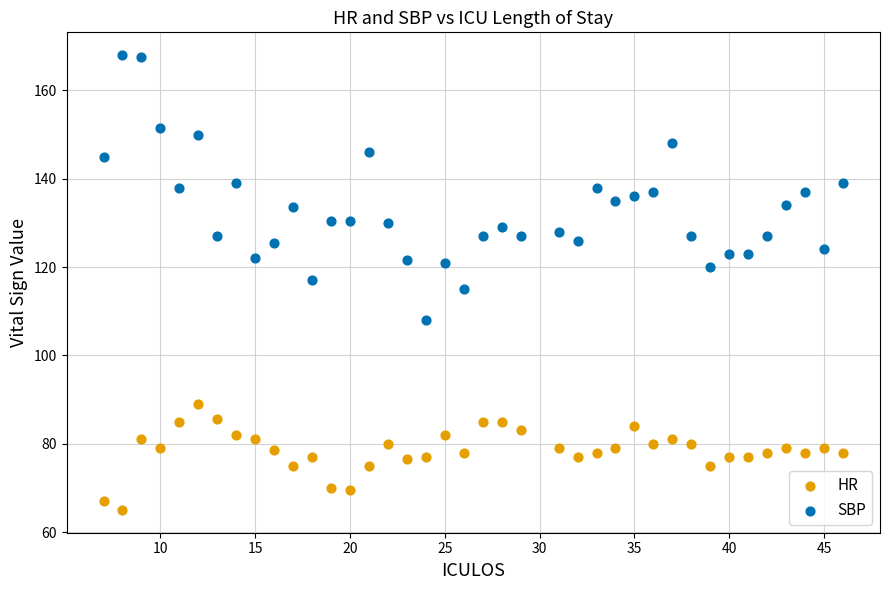

Which series contains the highest Y value?

SBP